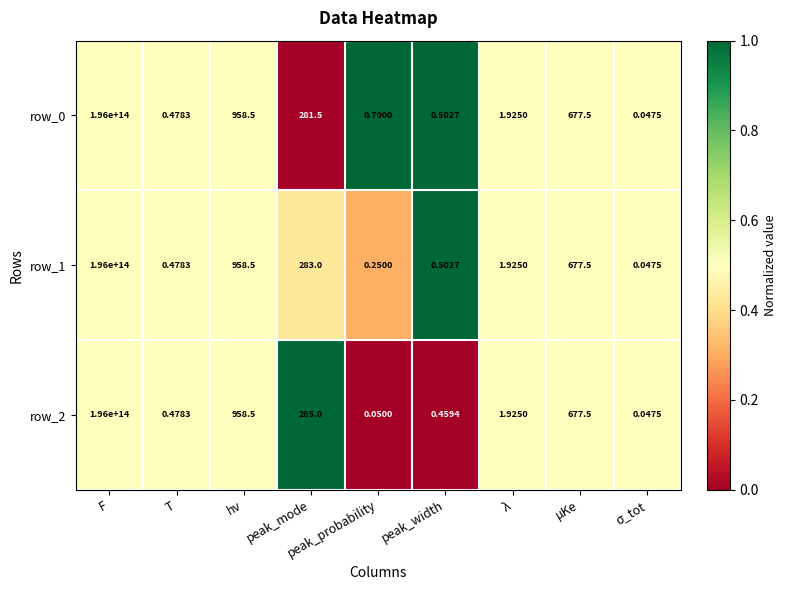

How many data points in row_1 are less than 1?

4